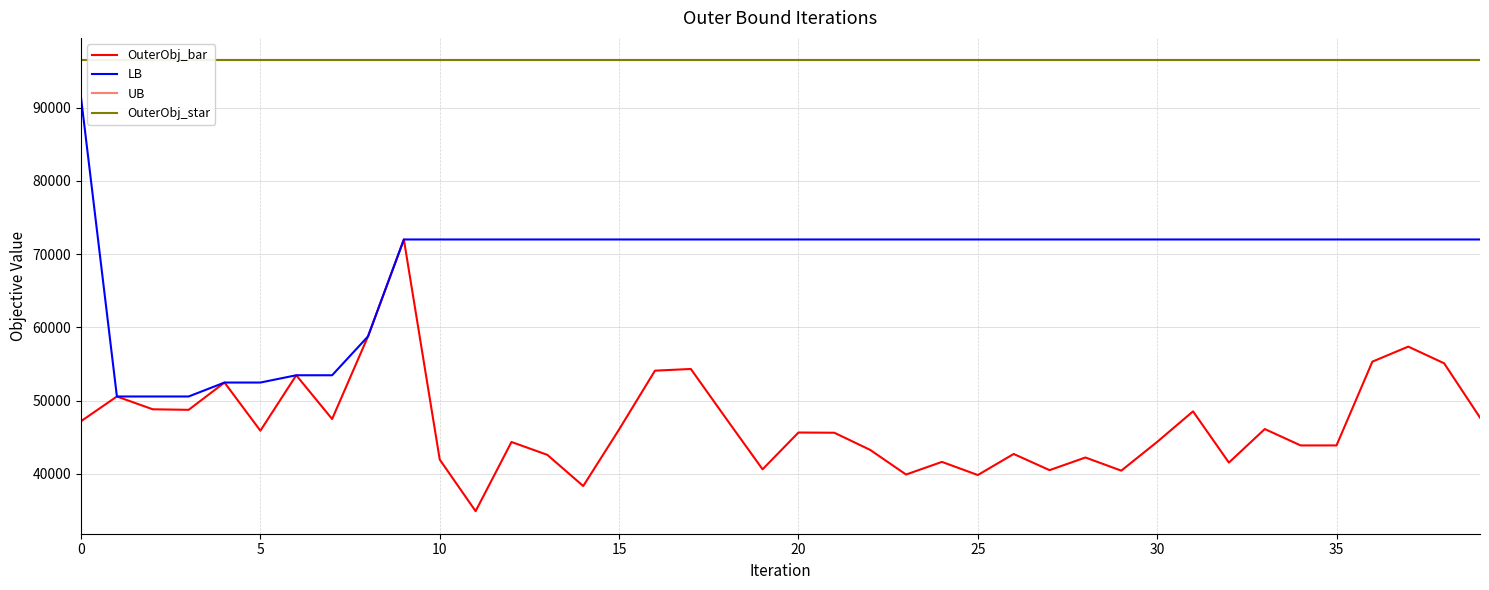

What is the maximum value for OuterObj_star?

96441